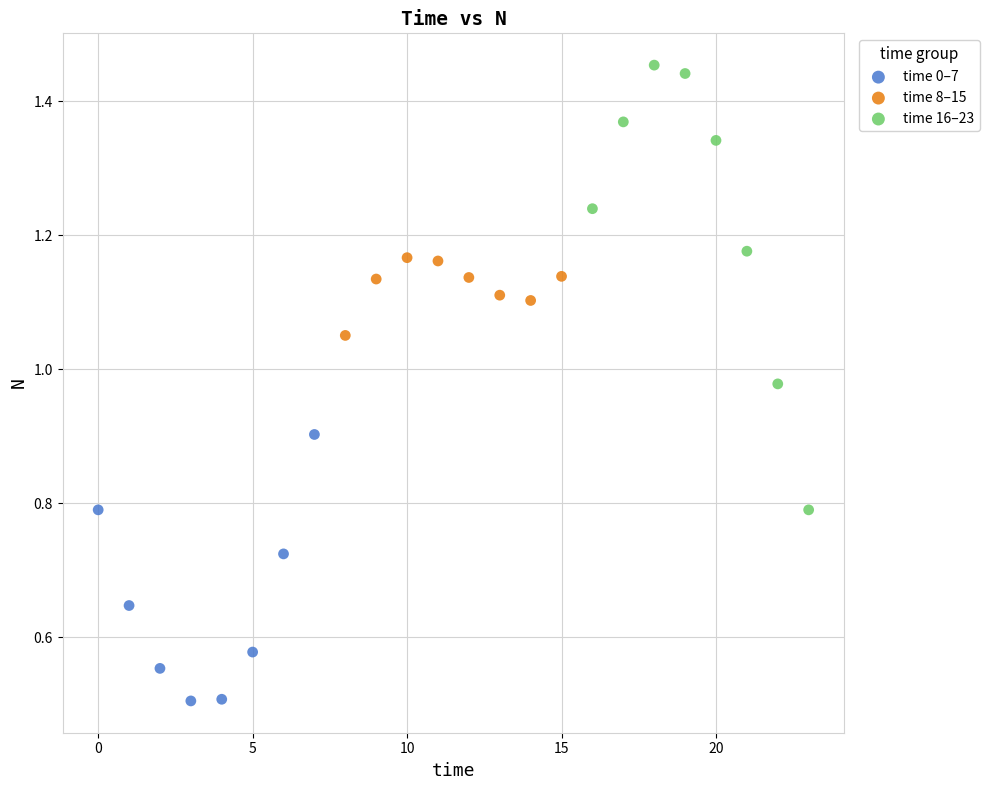

Which series has the largest Y range (max minus min)?

time 16–23